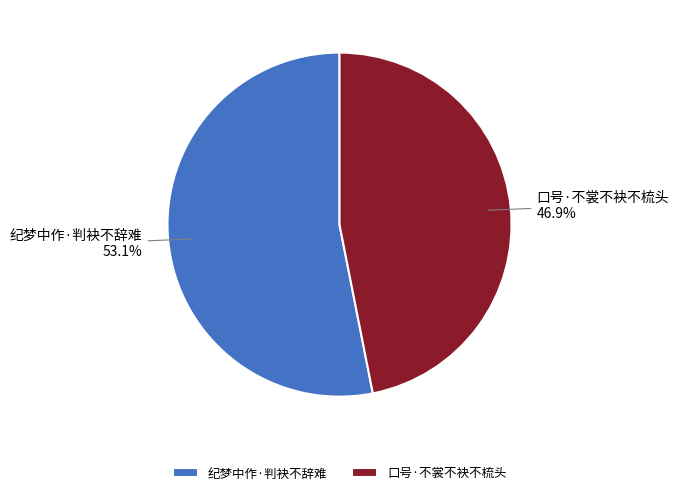

Is there a majority slice in this chart?

Yes